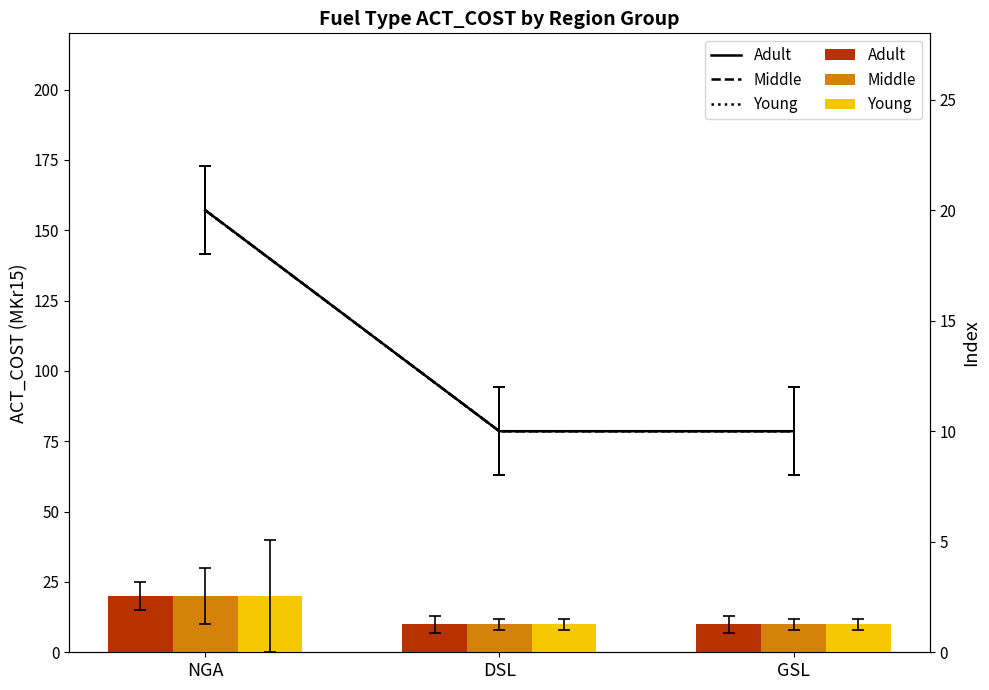

How many groups of bars are there?

3